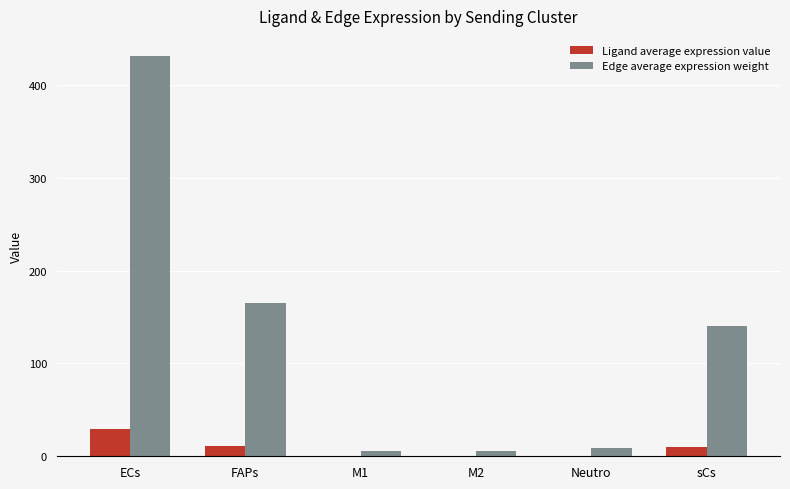

Between ECs and Neutro, which series saw the biggest shift?

Edge average expression weight